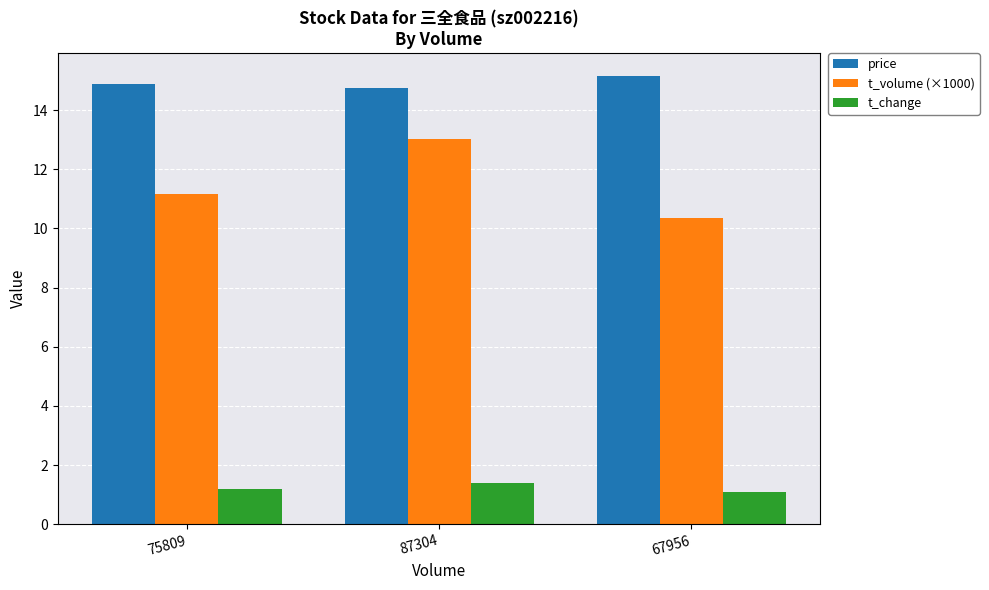

Is the value of t_volume (×1000) at 67956 greater than the value of price at 75809?

No